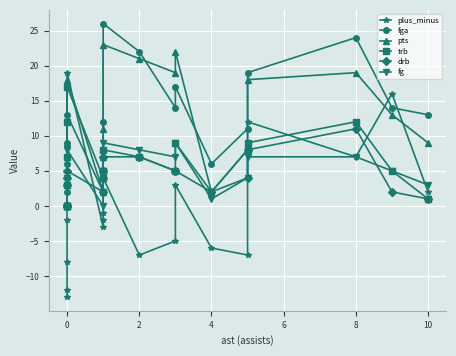

At which label is fga closest to 13?

10